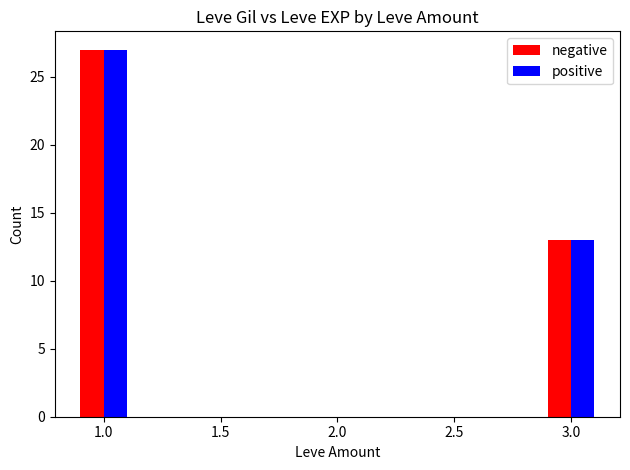

What is the lowest value of the positive series?

13